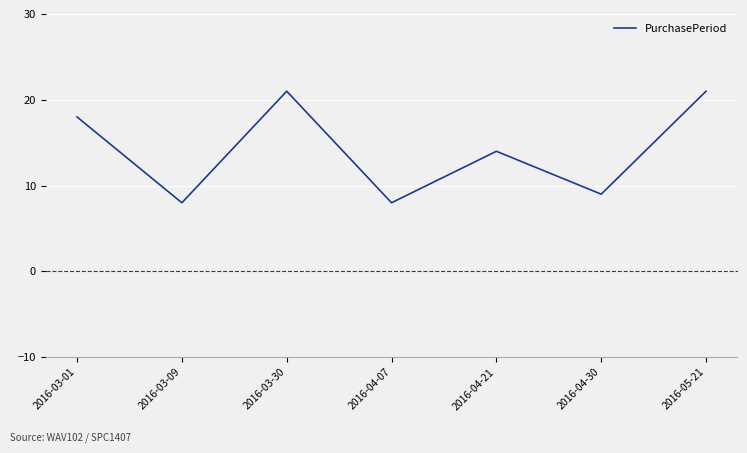

What is the minimum value shown in the chart?

8